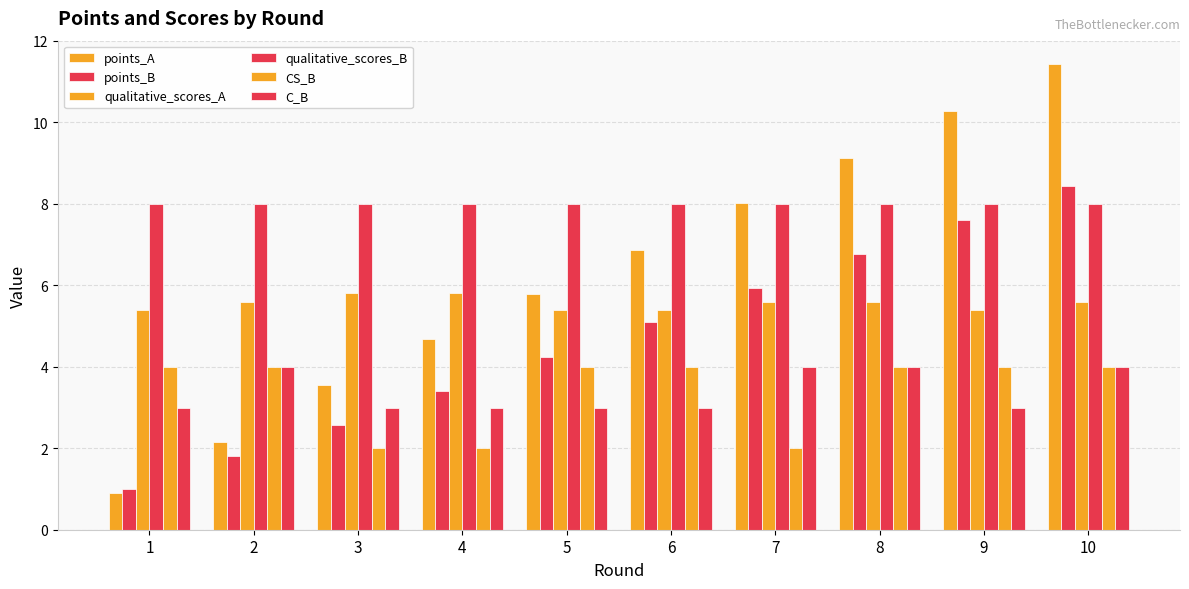

How many distinct data groups are displayed?

6